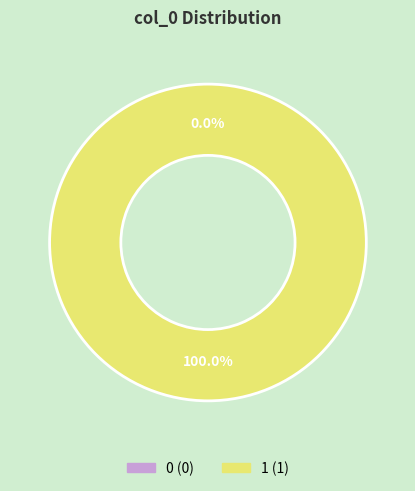

To the nearest percent, what is the combined percentage of 0 and 1?

100%